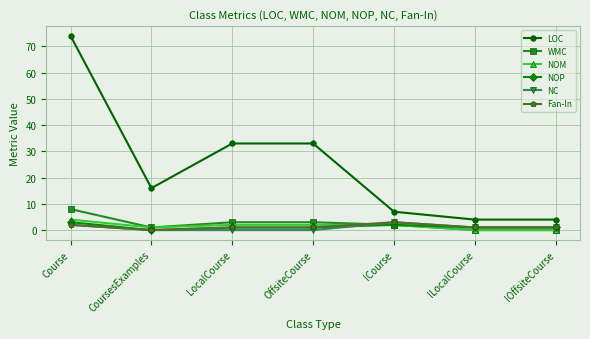

The WMC series shows 3 at OffsiteCourse. True or false?

True